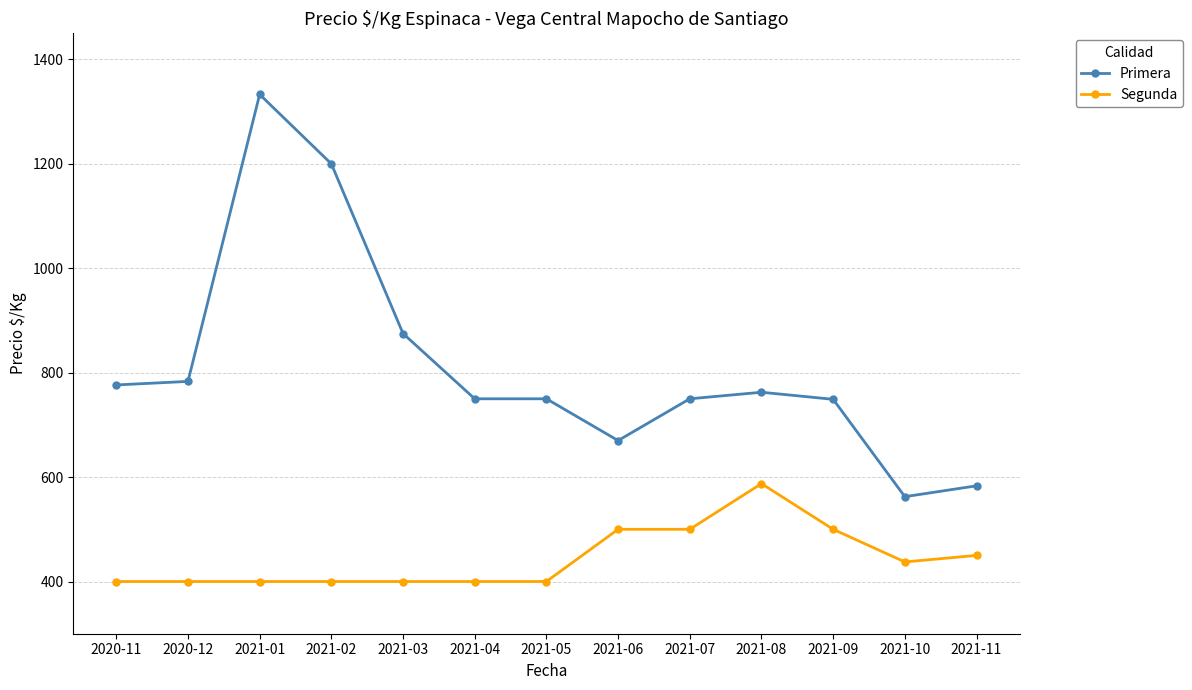

What is the average value of the Primera series?

811.2